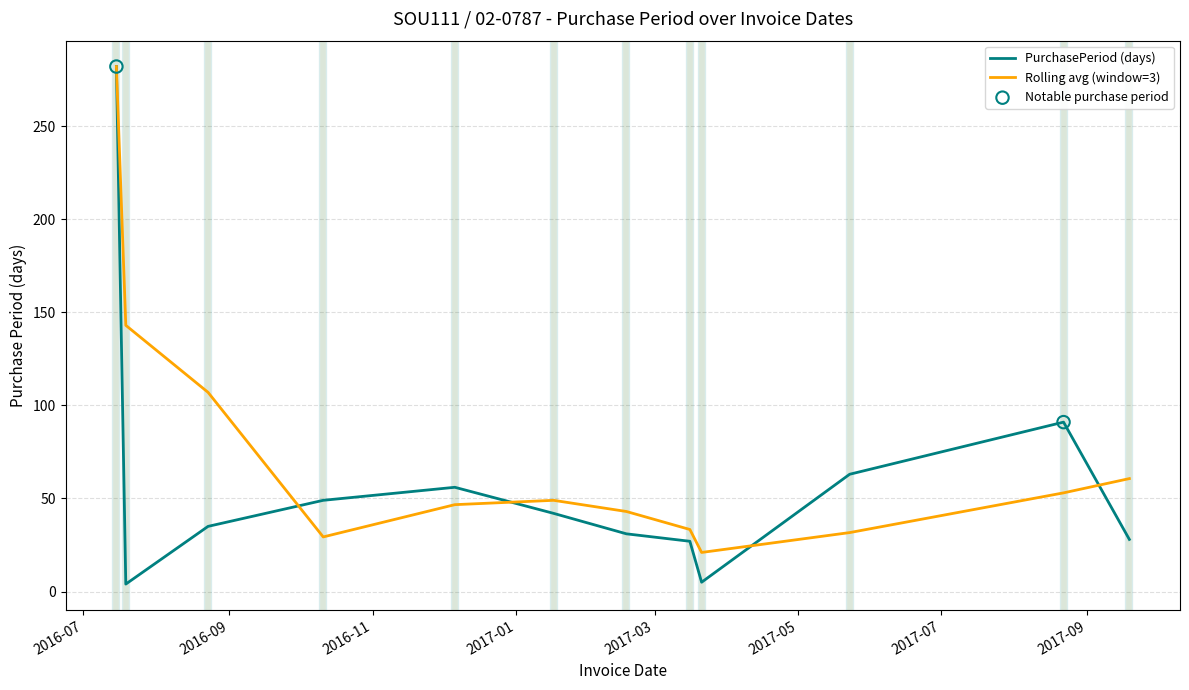

Which series has the widest spread of values?

PurchasePeriod (days)